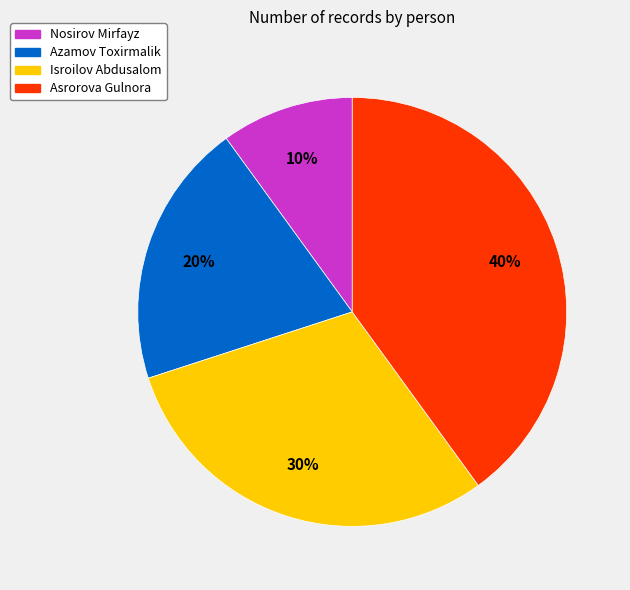

True or false: Asrorova Gulnora accounts for 33% of the total.

False